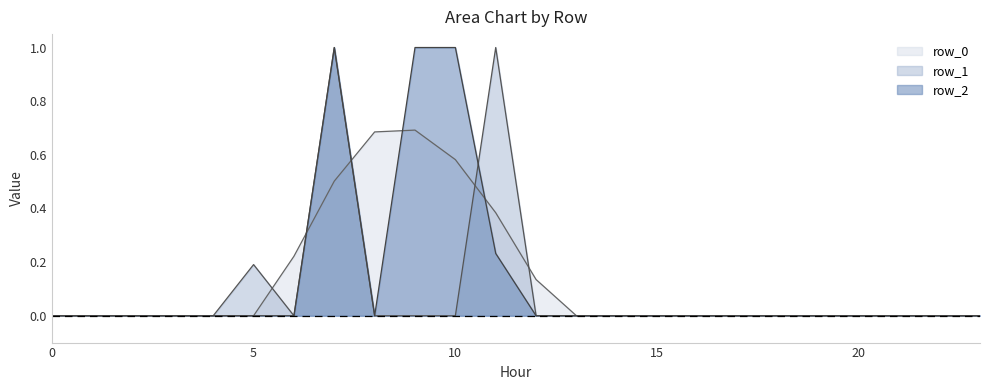

Count the number of categories in the chart.

24